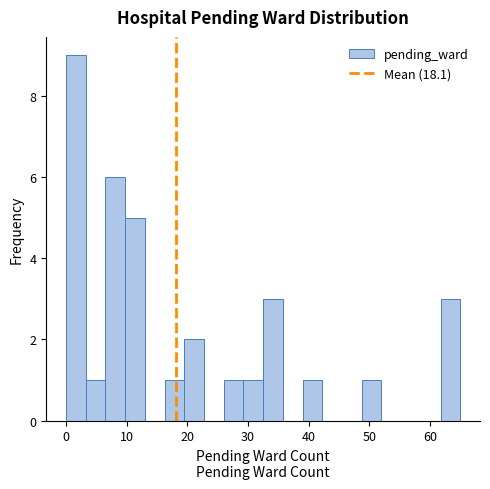

Read against the x-axis, roughly where is the centre of the tallest bar?

2